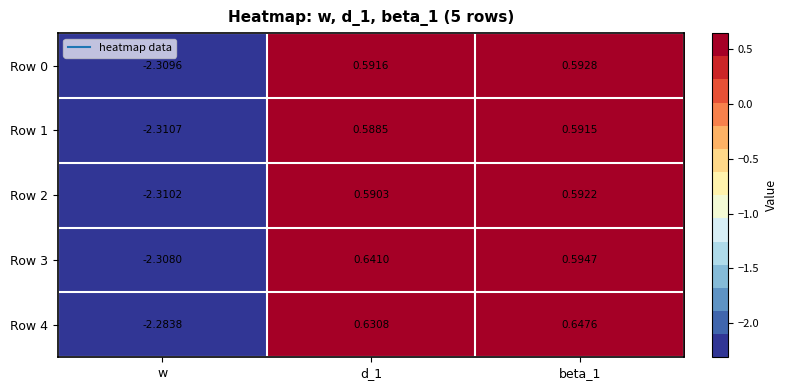

Which category has the lowest value across all series?

w